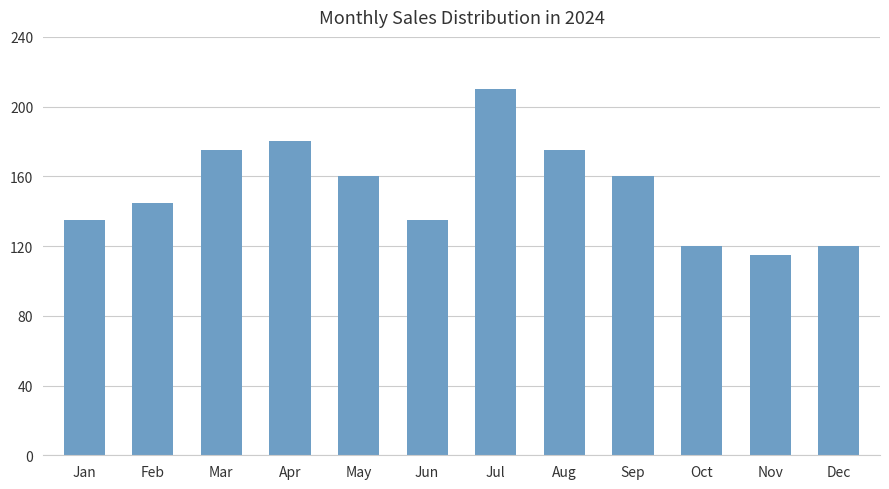

Approximately how many times larger is the value at Feb compared to Aug?

0.8